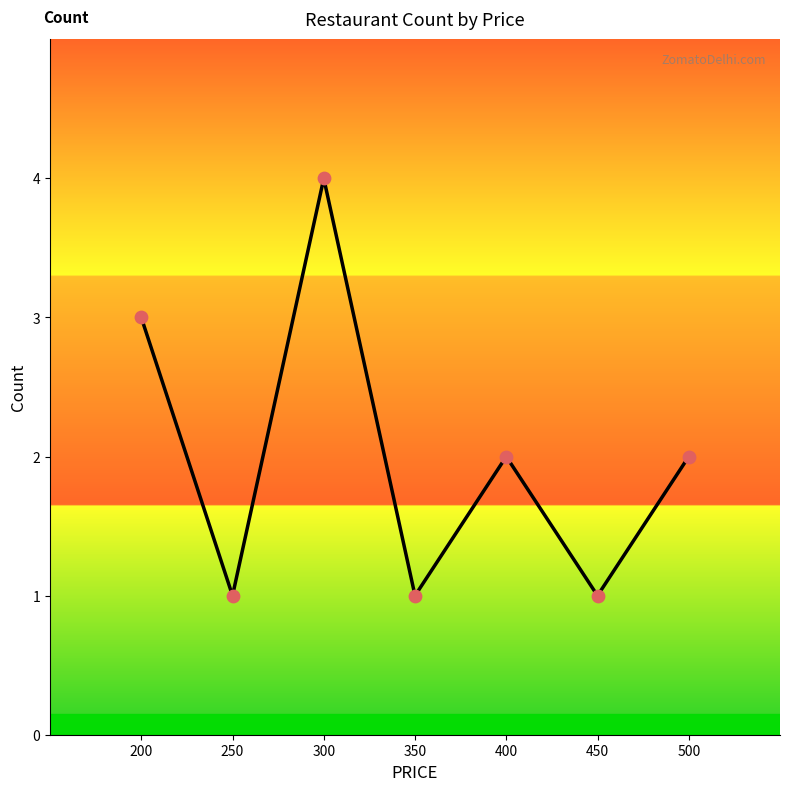

What is the change in value from 200 to 400?

-1